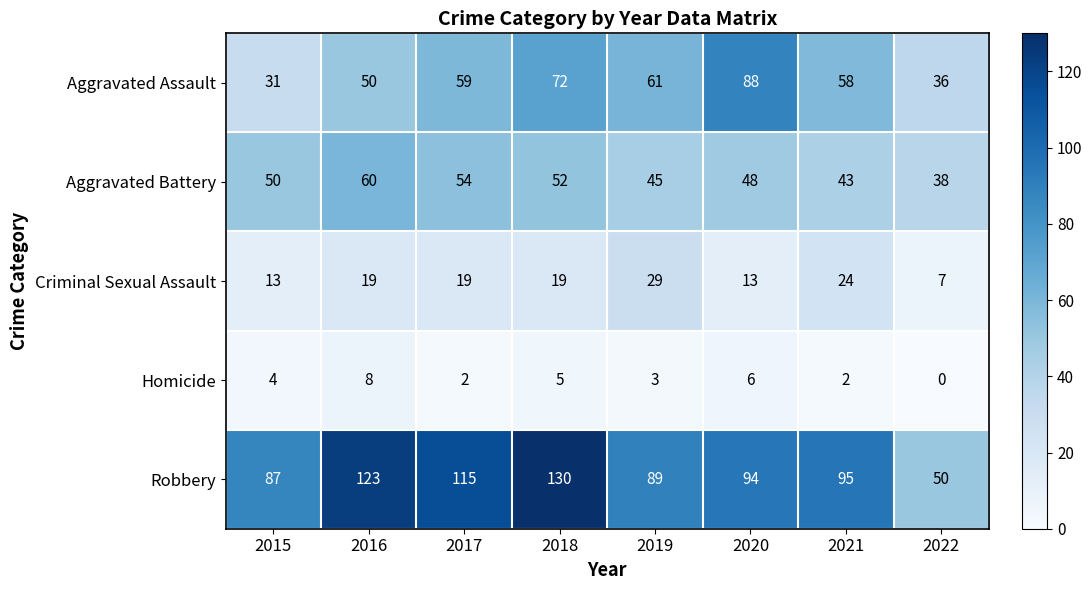

Count the number of categories in the chart.

8